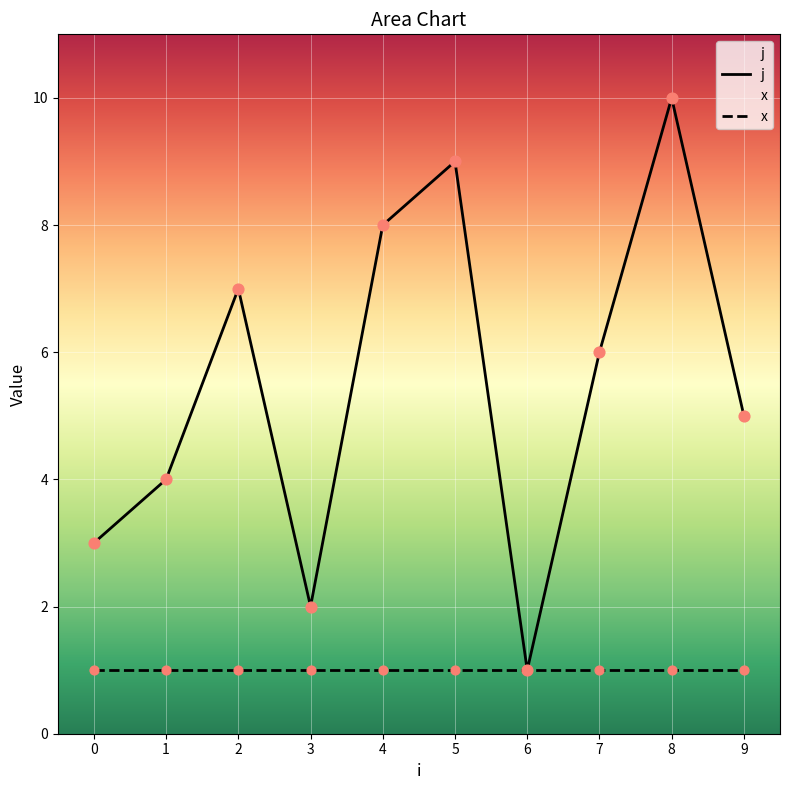

Which series reaches the minimum Y coordinate?

j